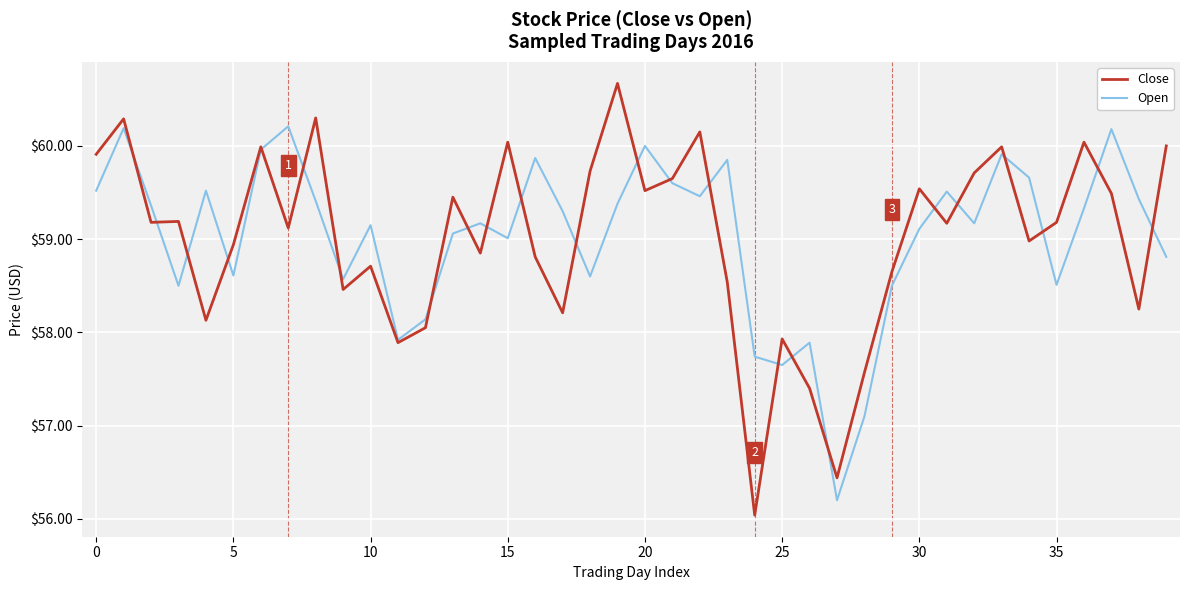

Which series has the largest range (max minus min)?

Close